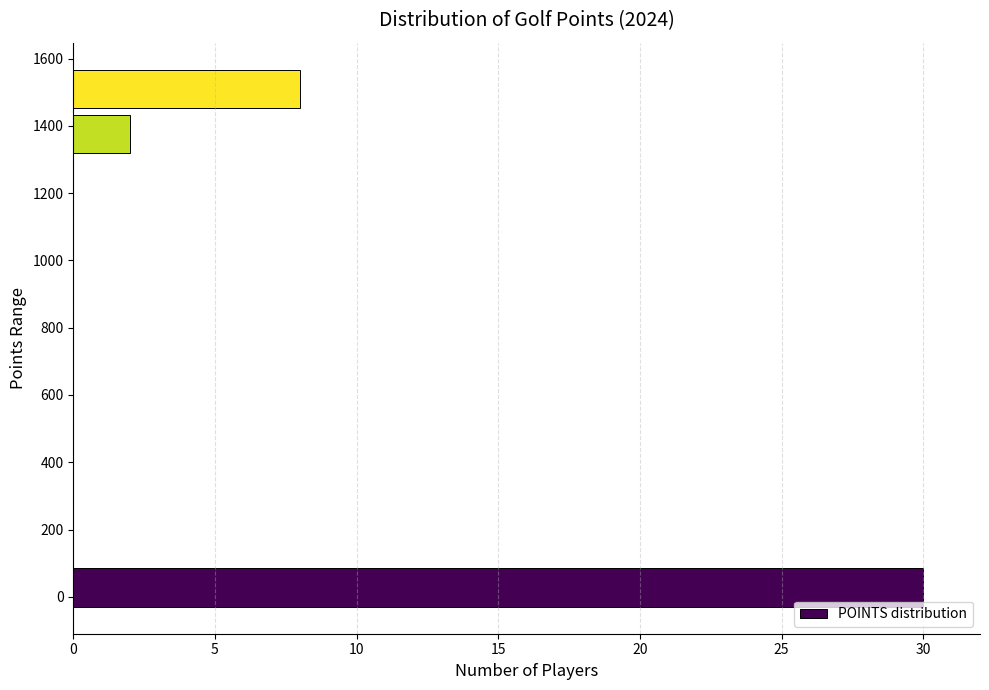

What is the length of the bar covering 1460 to 1580 on the y-axis? Neither the bar edges nor the lengths are printed on the chart, so give them approximately, as read against the axes.

8